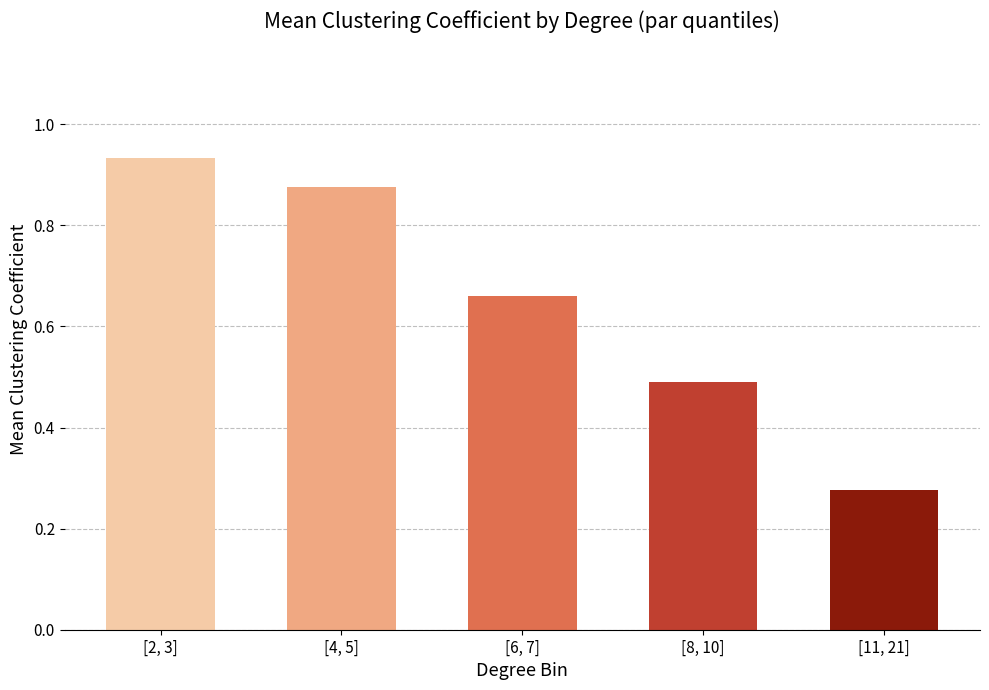

What is the change in value from [2, 3] to [11, 21]?

-0.7